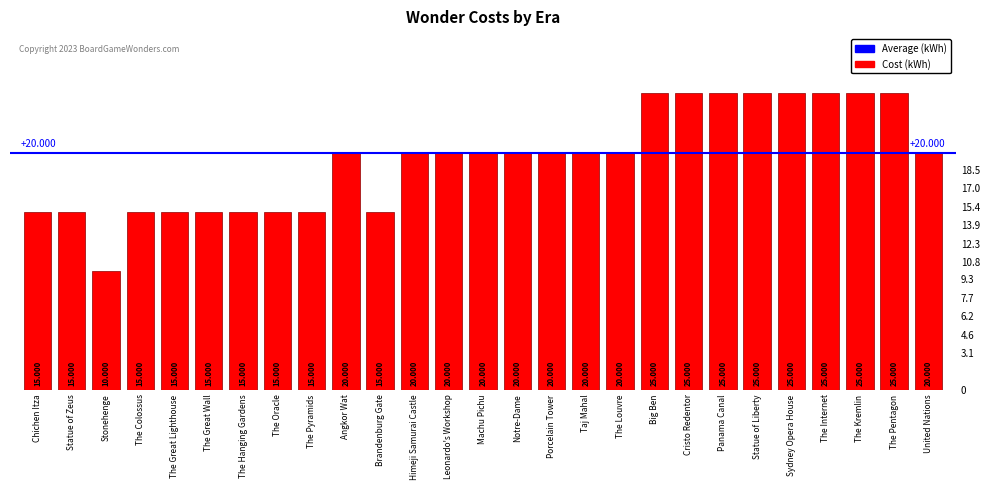

At which category does the chart reach its minimum across all series?

Stonehenge